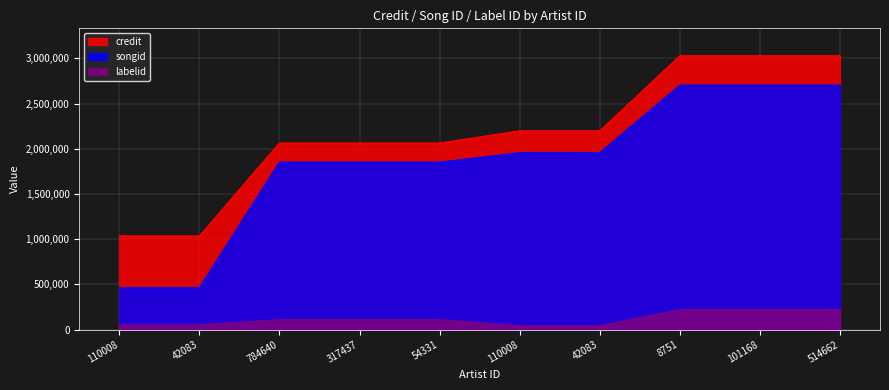

True or false: songid and labelid intersect in this chart.

False